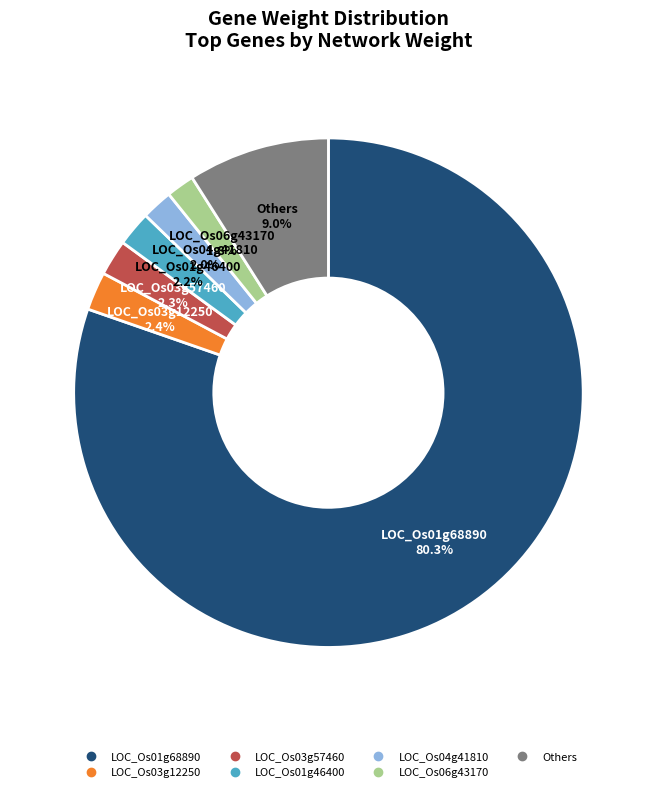

Is there any slice that represents more than half of the pie?

Yes